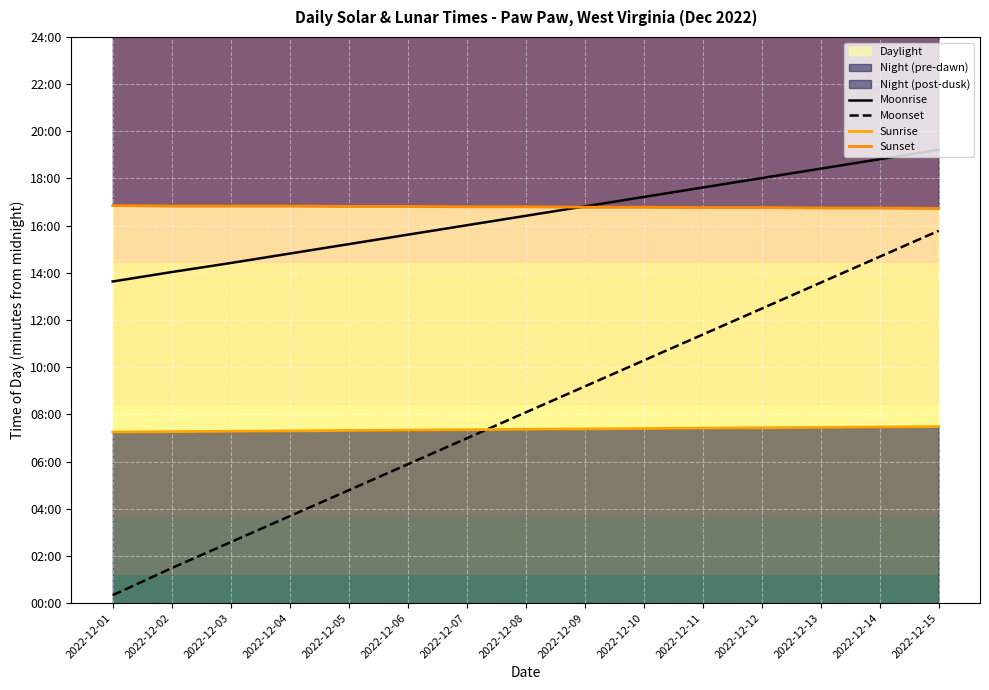

At which category does the chart reach its peak across all series?

2022-12-15